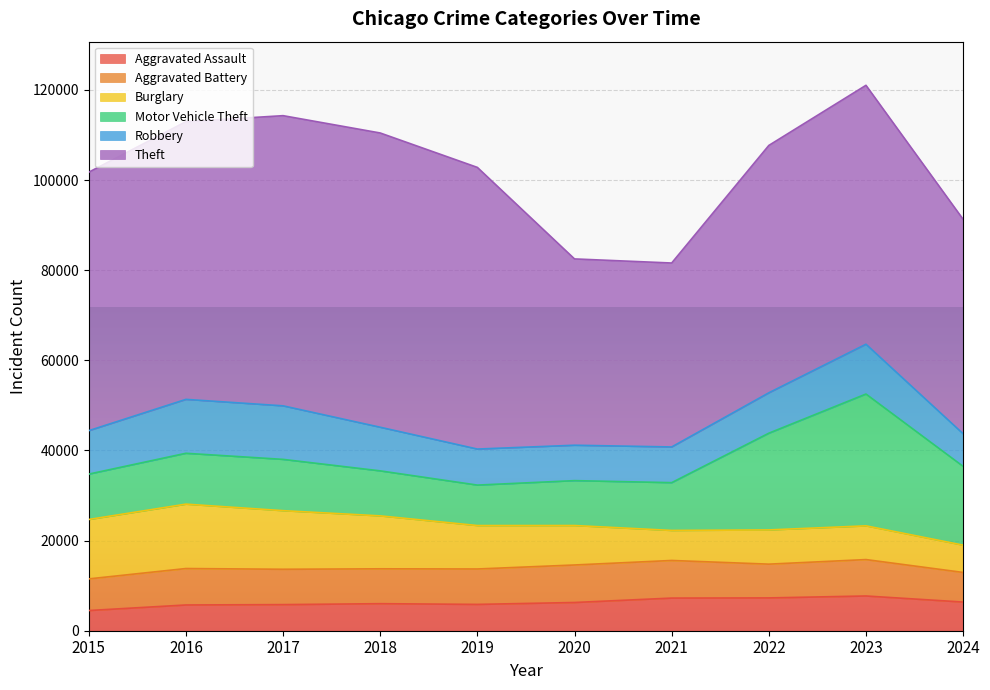

What is the spread (max minus min) of values at 2019?

56654